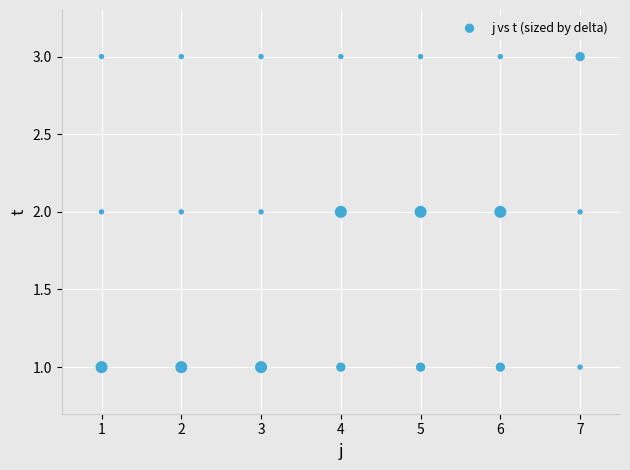

What is the range of X values (max minus min)?

6